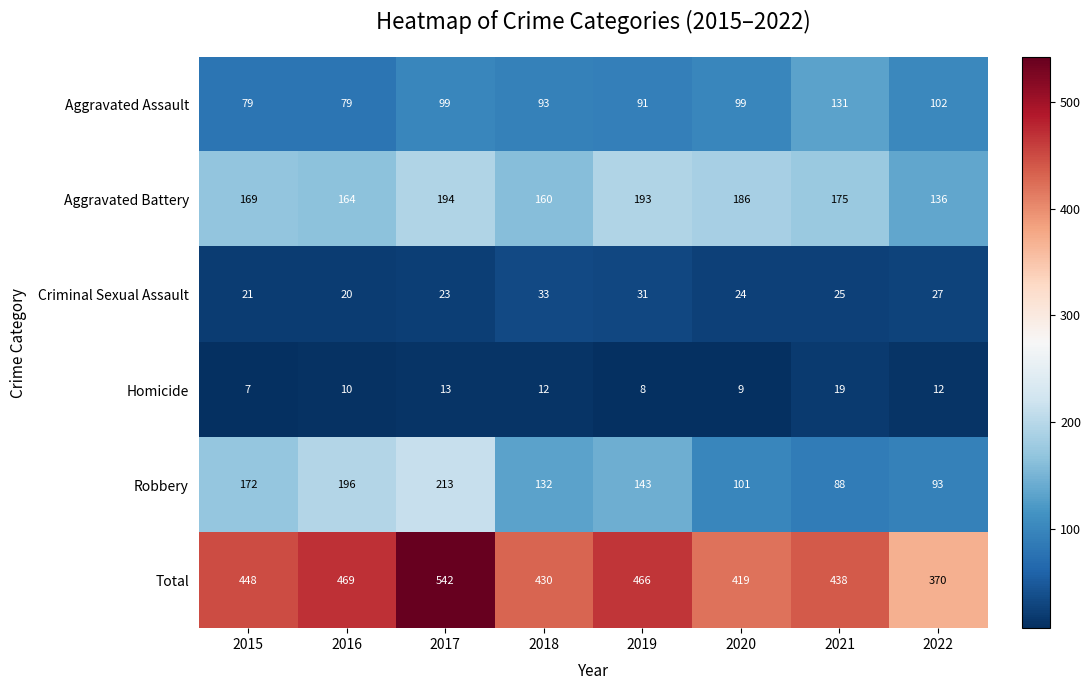

What is the minimum value shown in the chart?

7